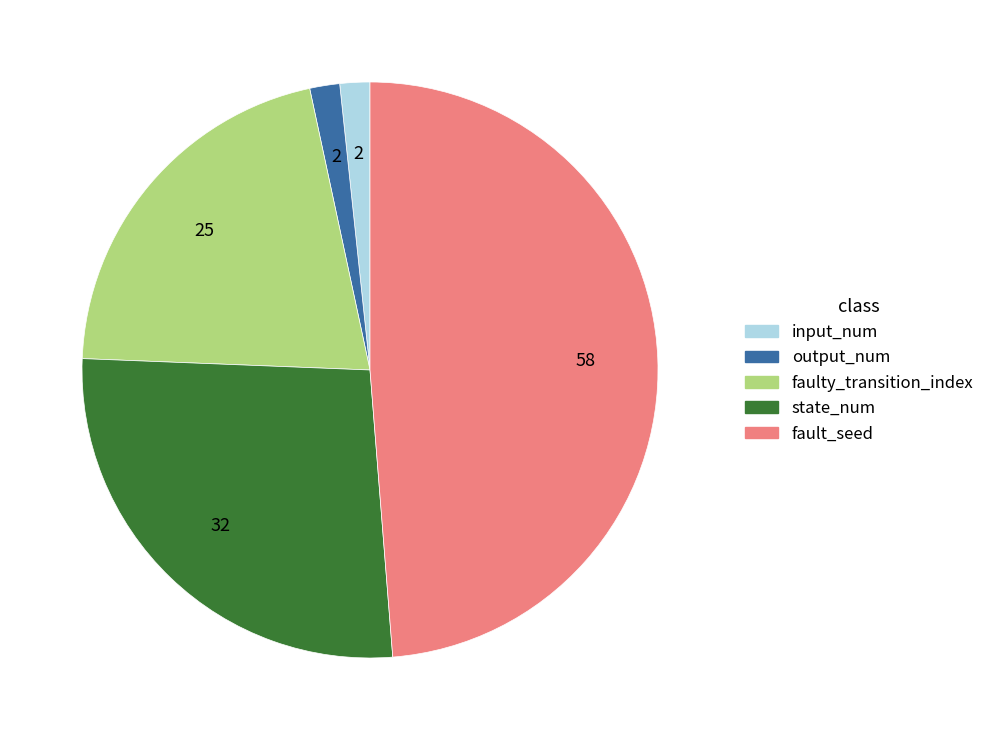

Does state_num represent more than half of the total?

No